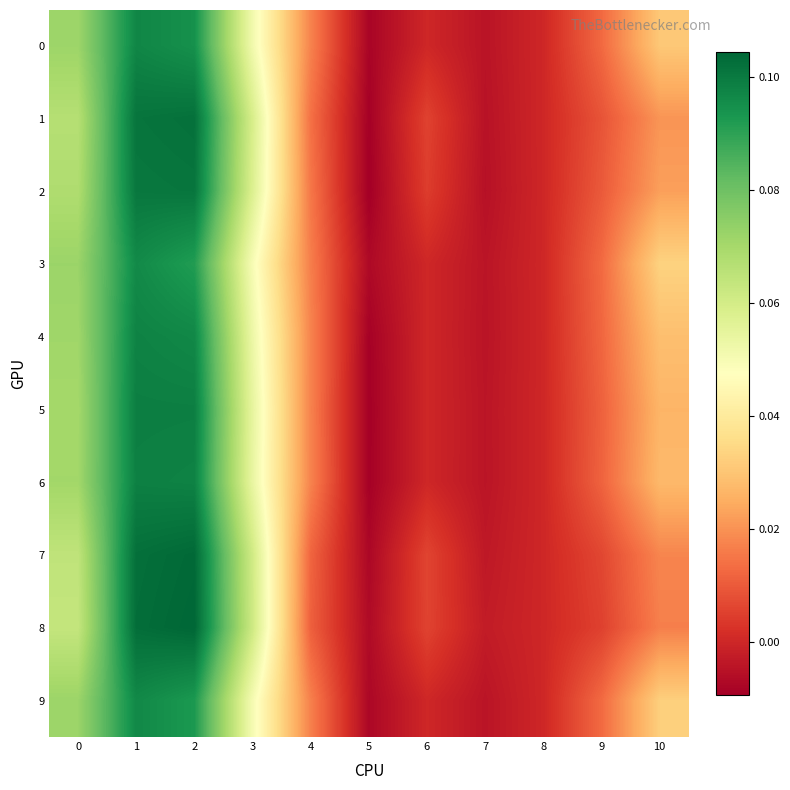

How many distinct data groups are displayed?

10